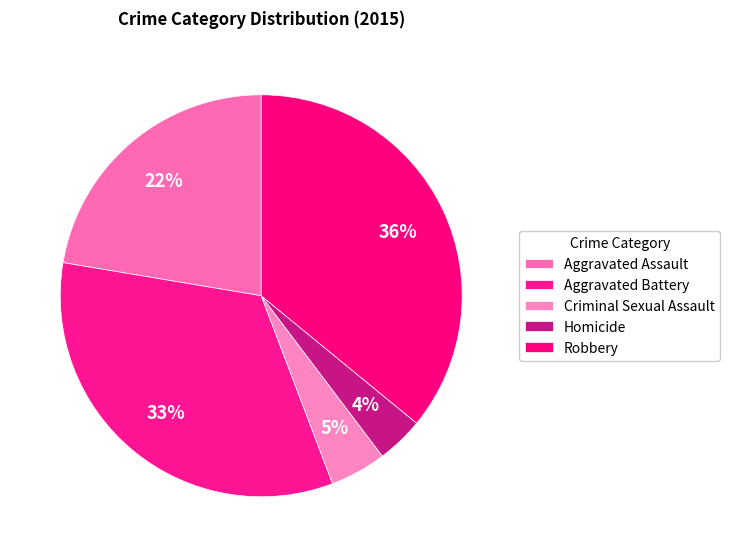

Which slice is the smallest?

Homicide